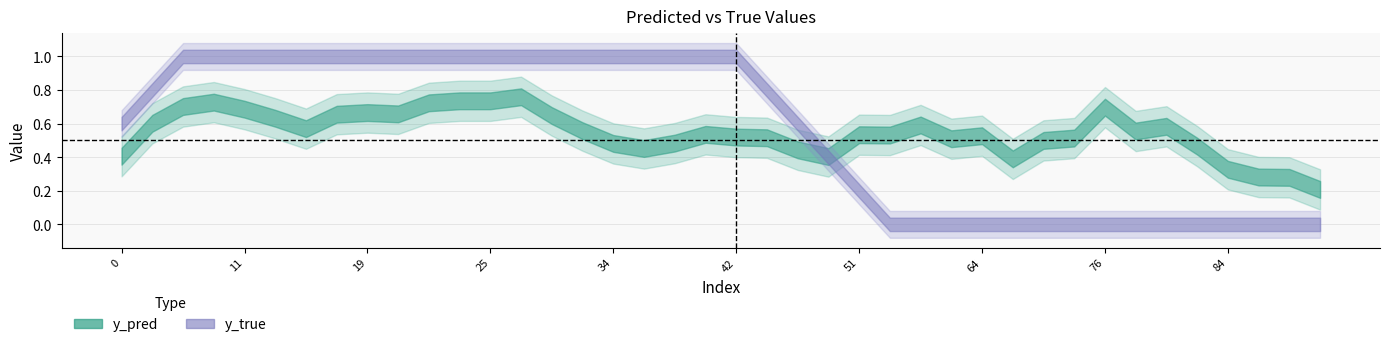

At 56, list the series in order from smallest to largest.

y_true, y_pred